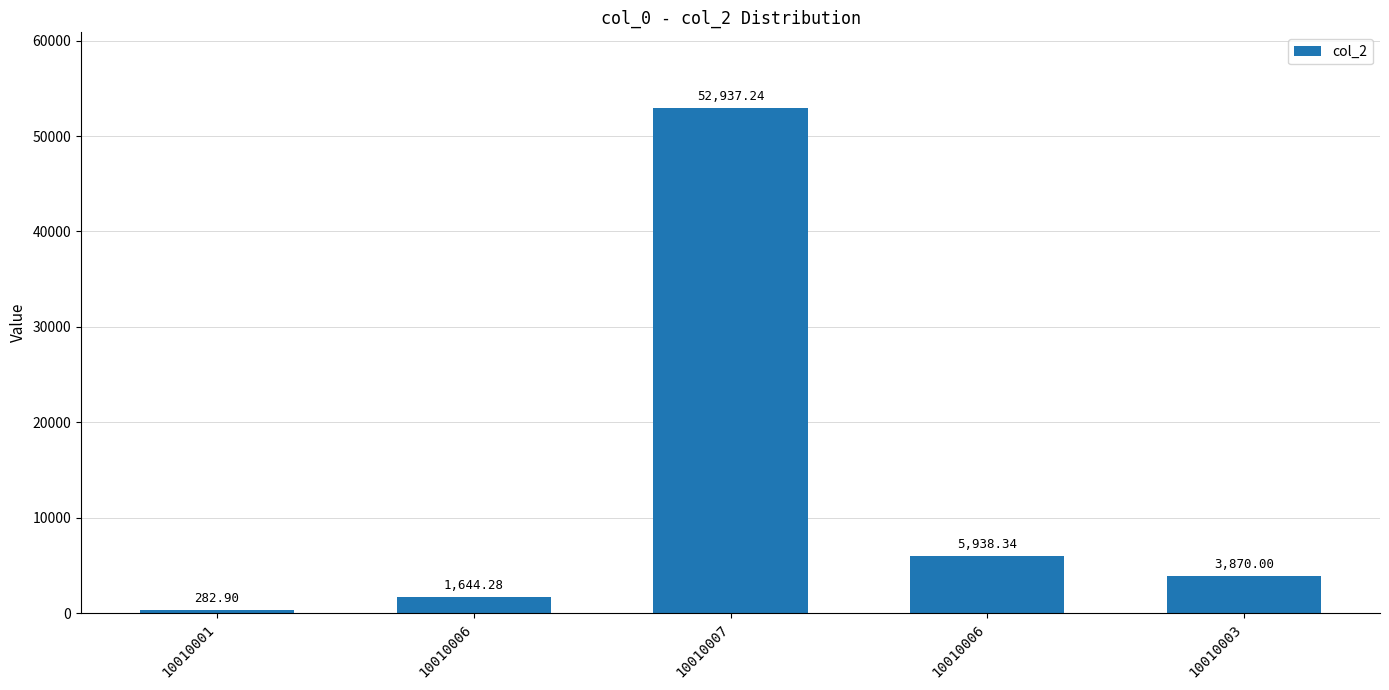

Is it true that the value at 10010006 is 10465.7?

False